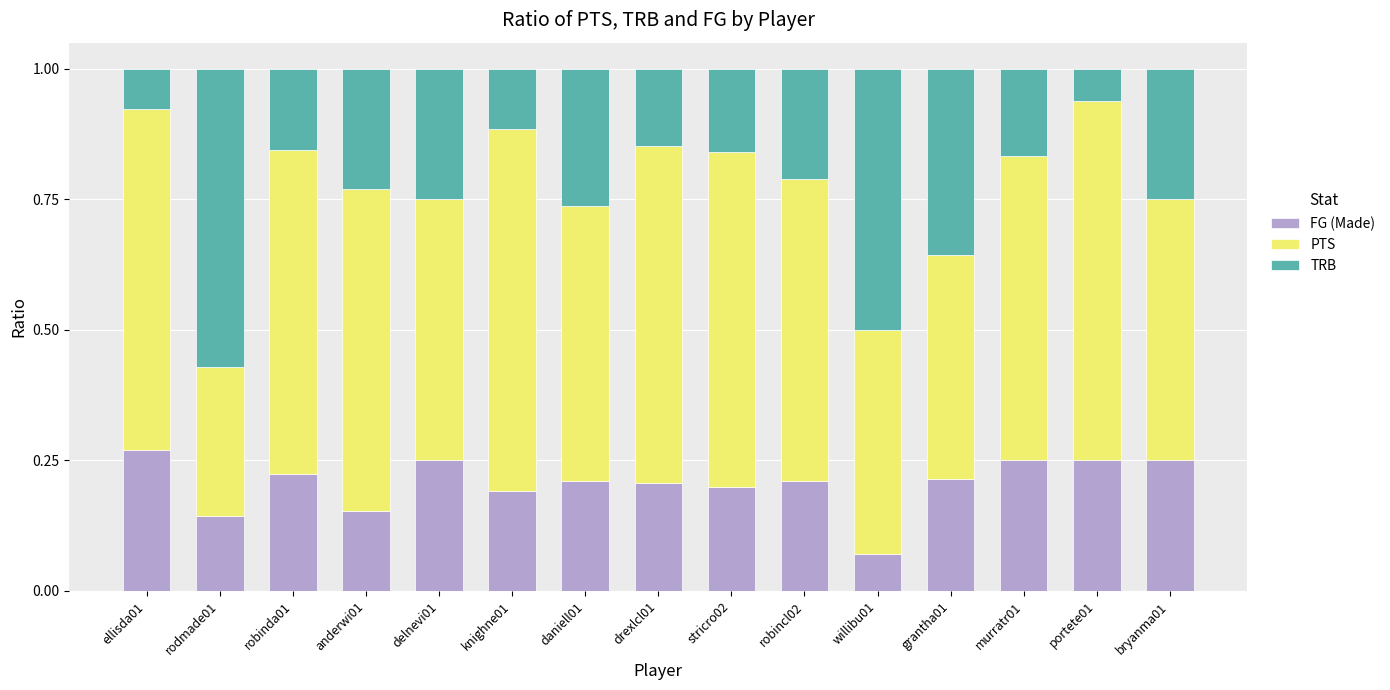

What is the total value across all series at daniell01?

1.0